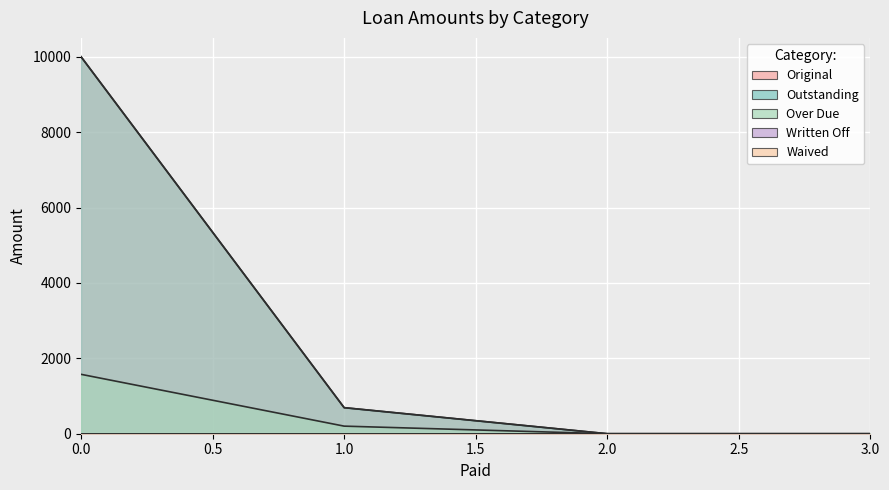

True or false: Outstanding and Original intersect in this chart.

False